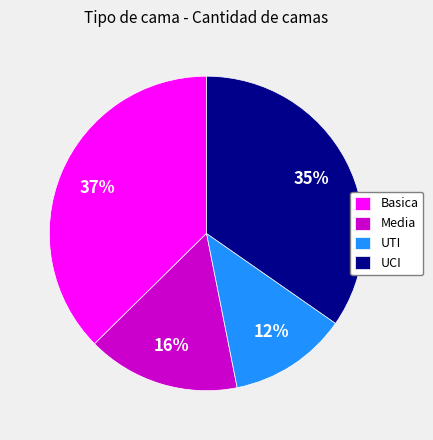

Is the sum of UCI and UTI greater than half?

No